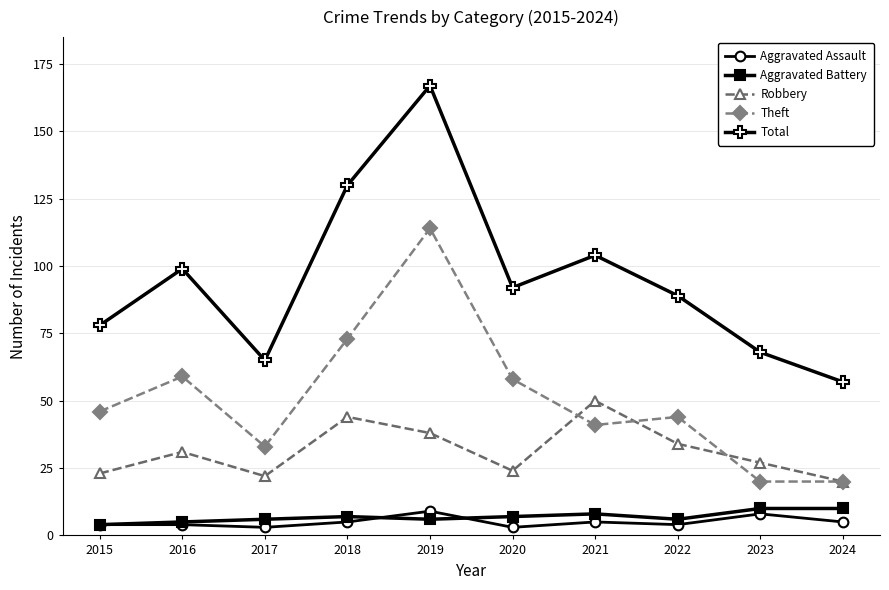

True or false: Robbery and Aggravated Assault cross at least once.

False